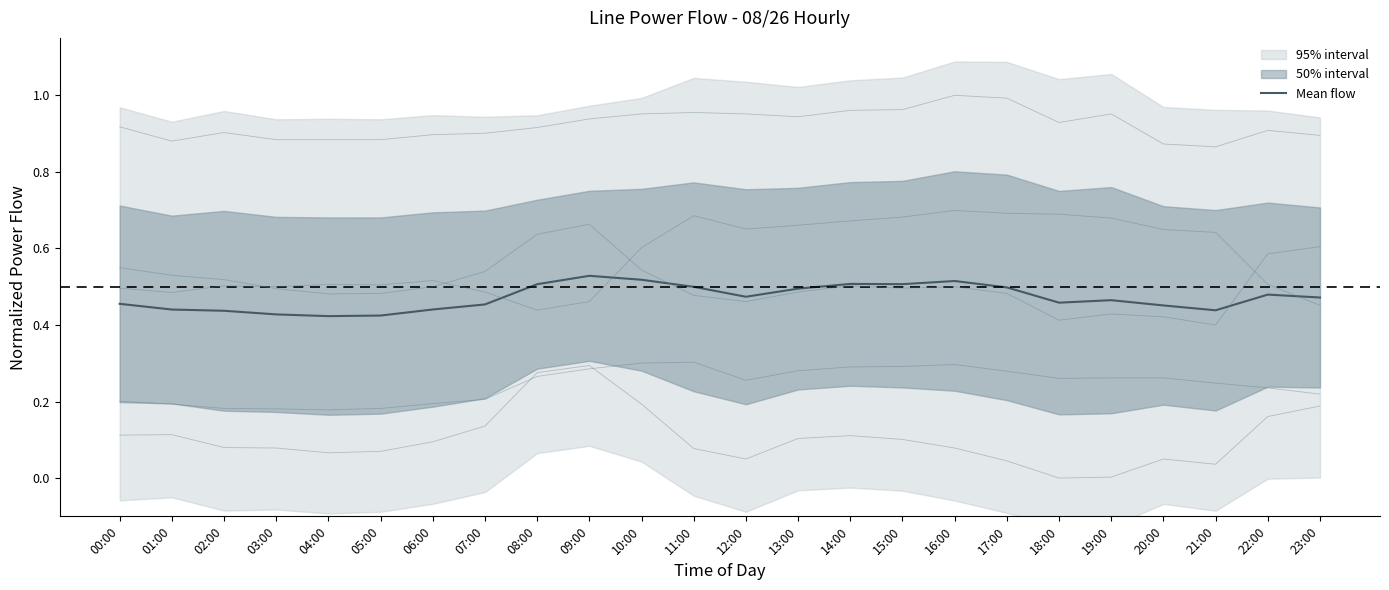

Between 03:00 and 00:00, which is larger?

00:00